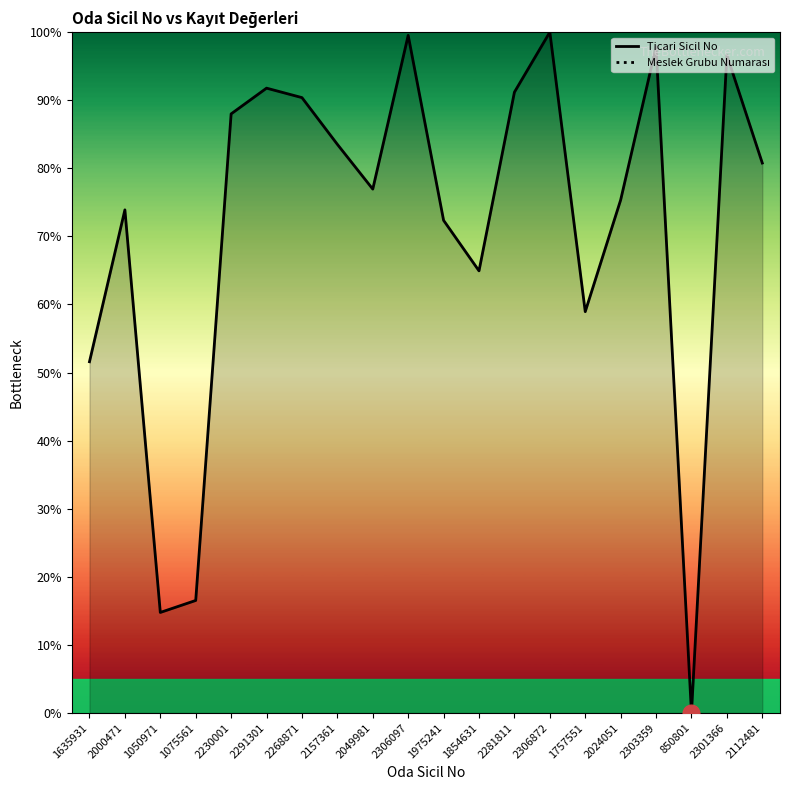

At which category does Ticari Sicil No reach its first local peak?

2000471